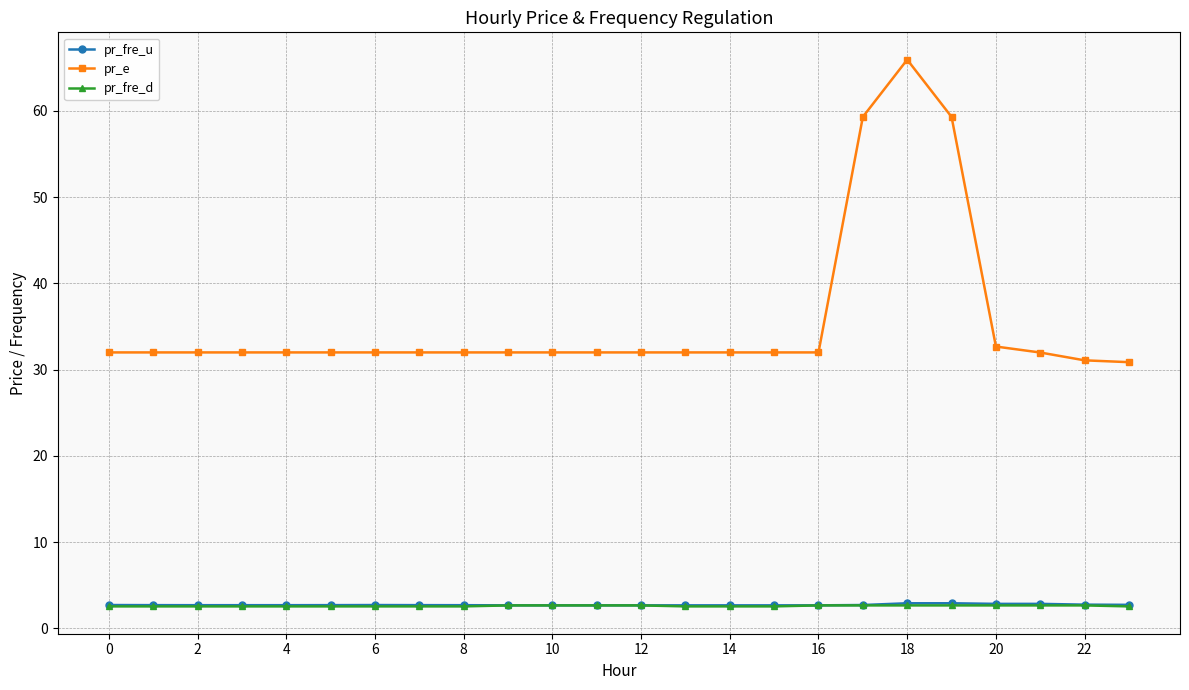

How many distinct data groups are displayed?

3